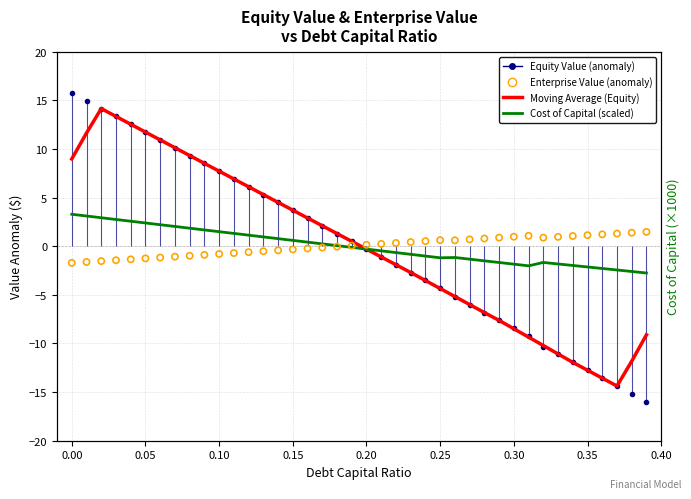

At how many categories does at least one series exceed 13?

4